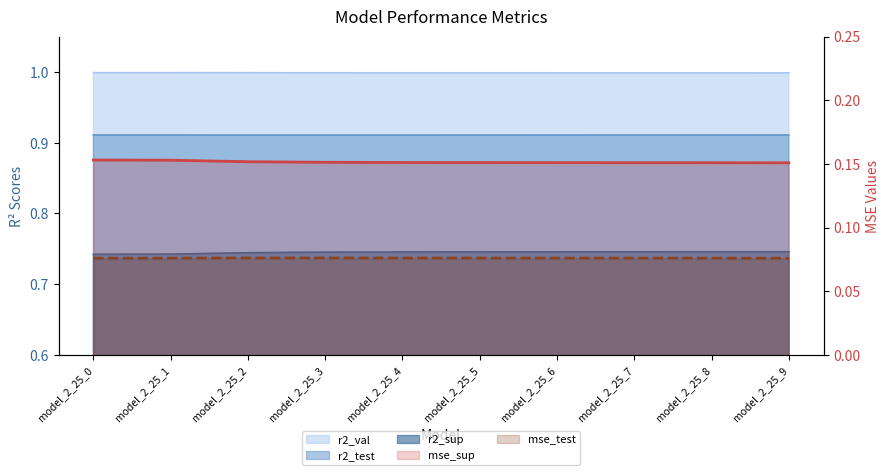

Which label corresponds to the smallest value in the chart?

model_2_25_9